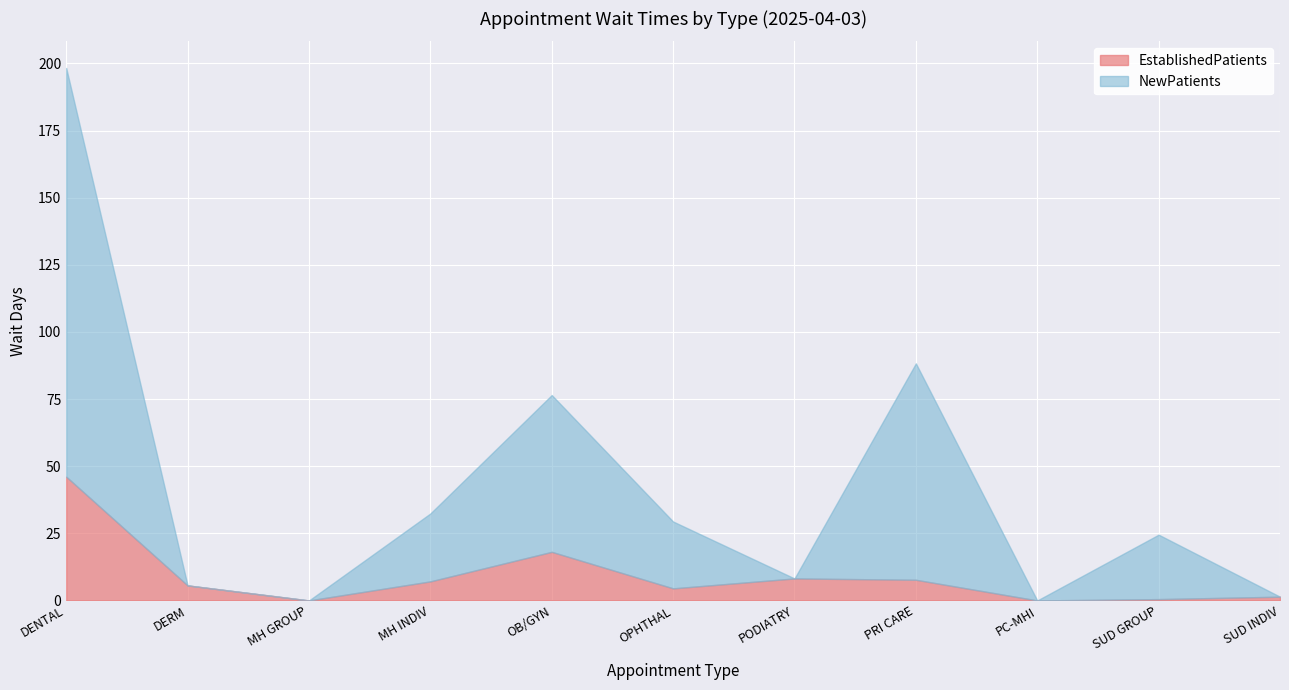

At how many categories does at least one series exceed 94?

1